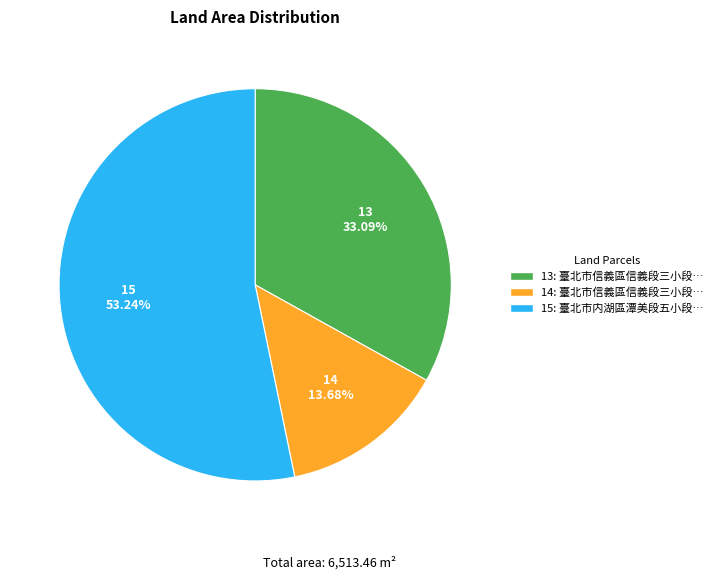

Which category has the smallest portion of the pie?

14